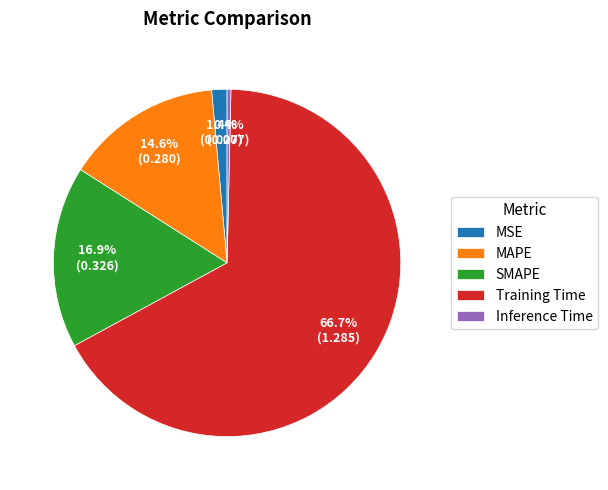

How much of the chart is everything except MSE?

98.6%